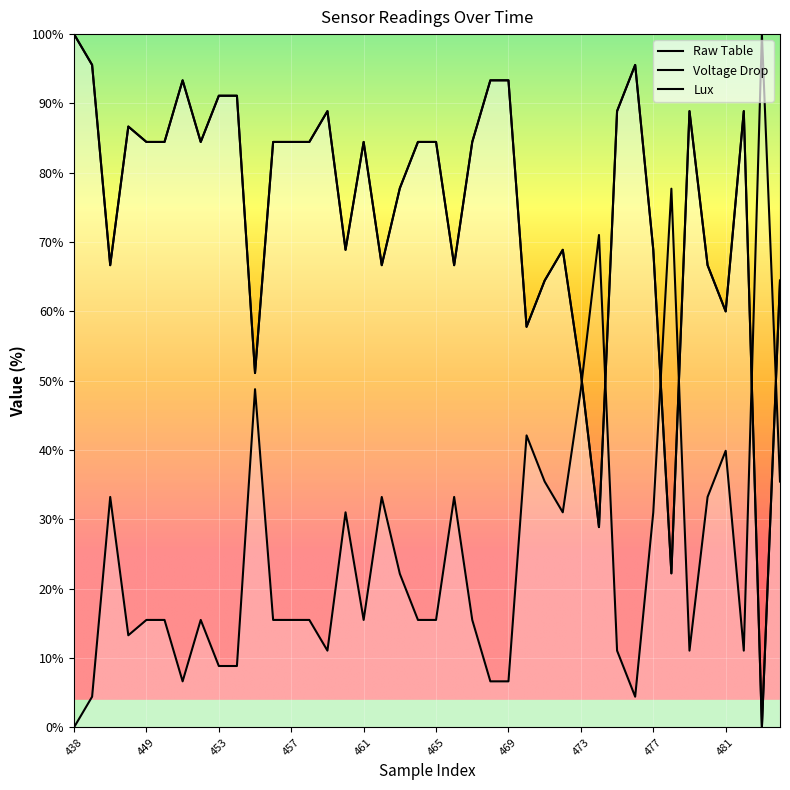

What is the spread (max minus min) of values at 464?

68.9